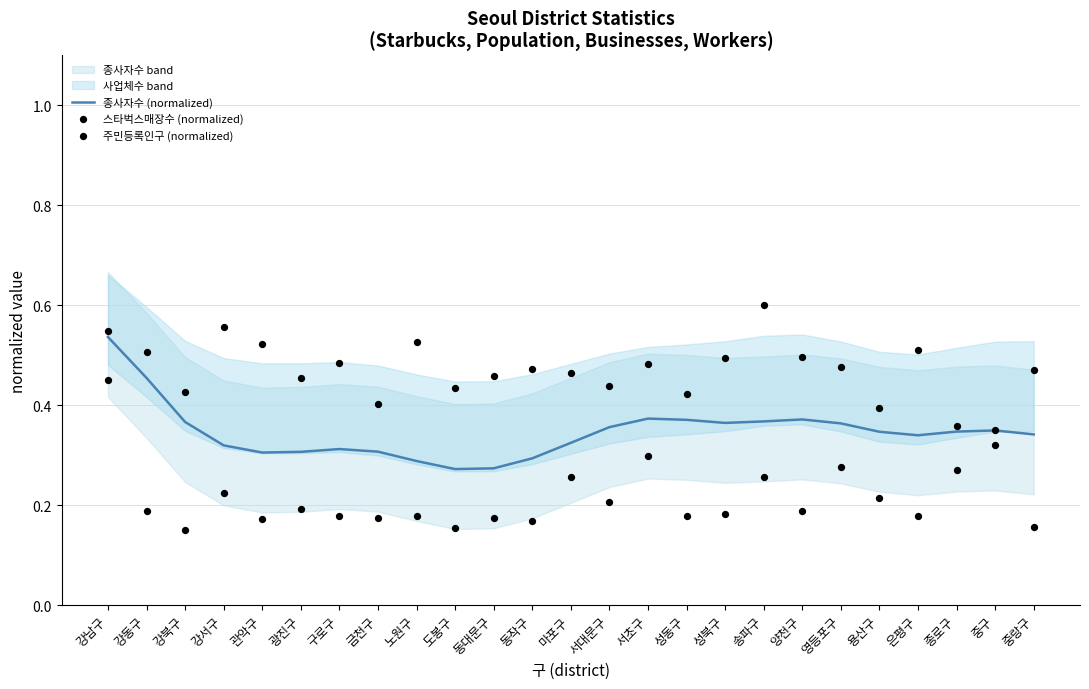

At which label does 종사자수 (normalized) reach its peak?

강남구